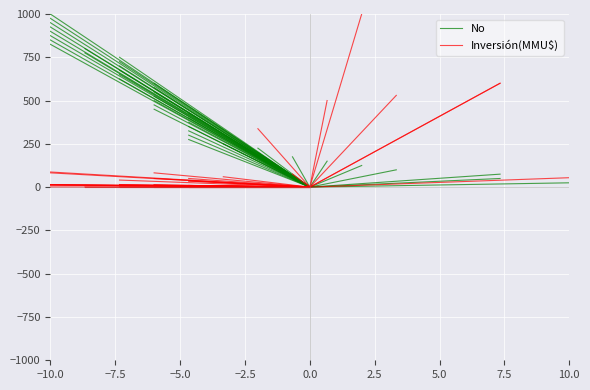

Between 10.0 and 0.0, which is larger?

10.0